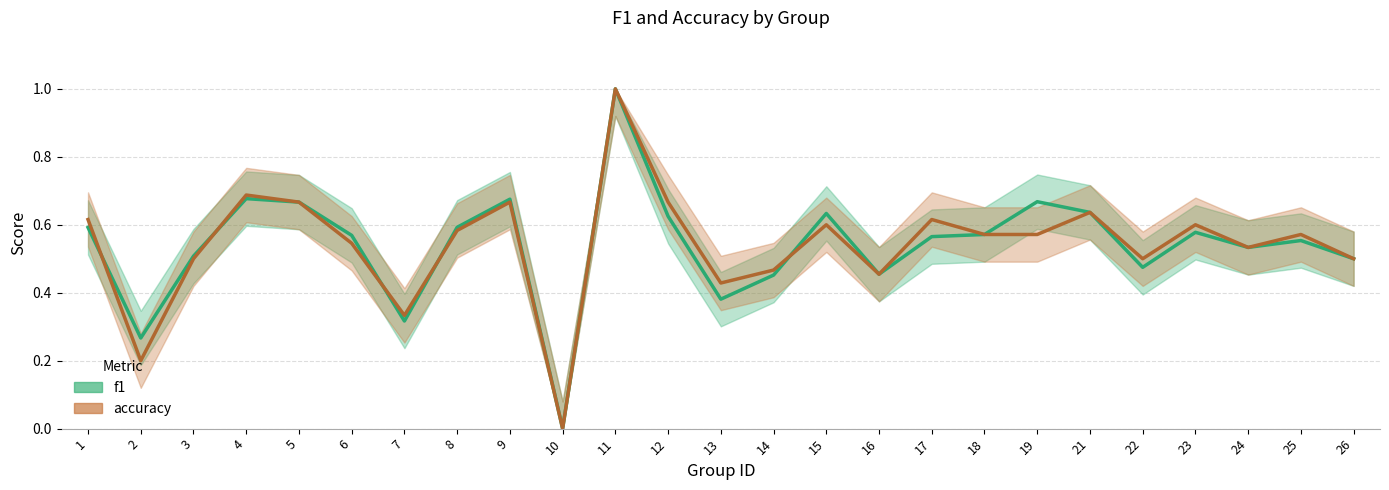

Count the number of categories in the chart.

25